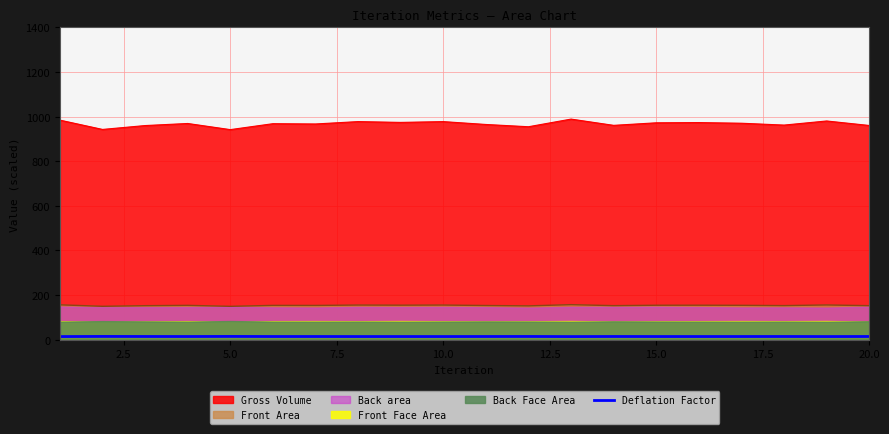

True or false: Gross Volume and Deflation Factor cross at least once.

False